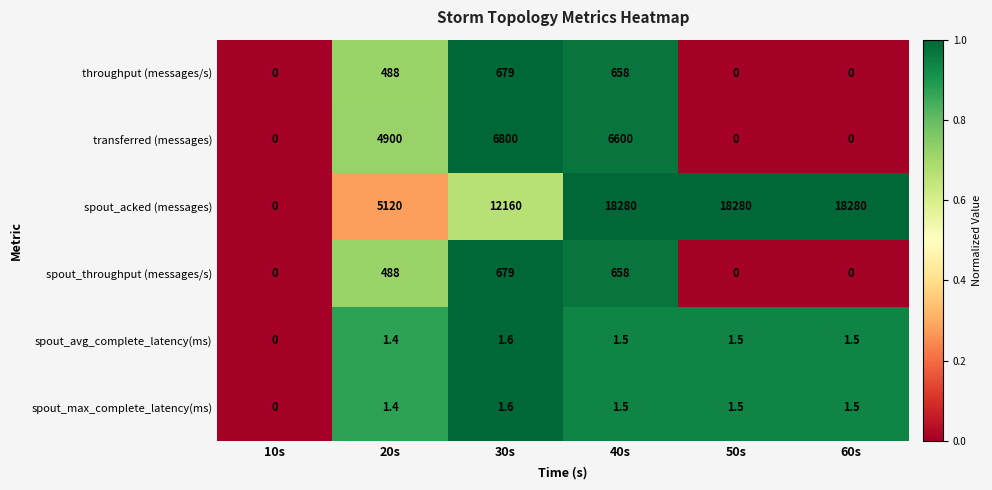

What is the spread (max minus min) of values at 20s?

5118.6